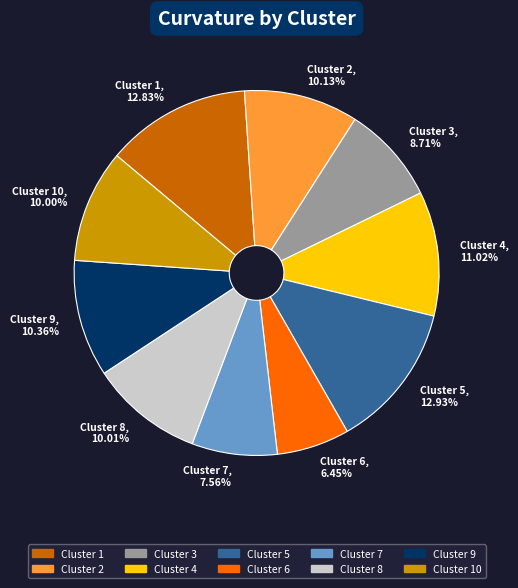

Which has a higher value, Cluster 9, 10.36% or Cluster 4, 11.02%?

Cluster 4, 11.02%